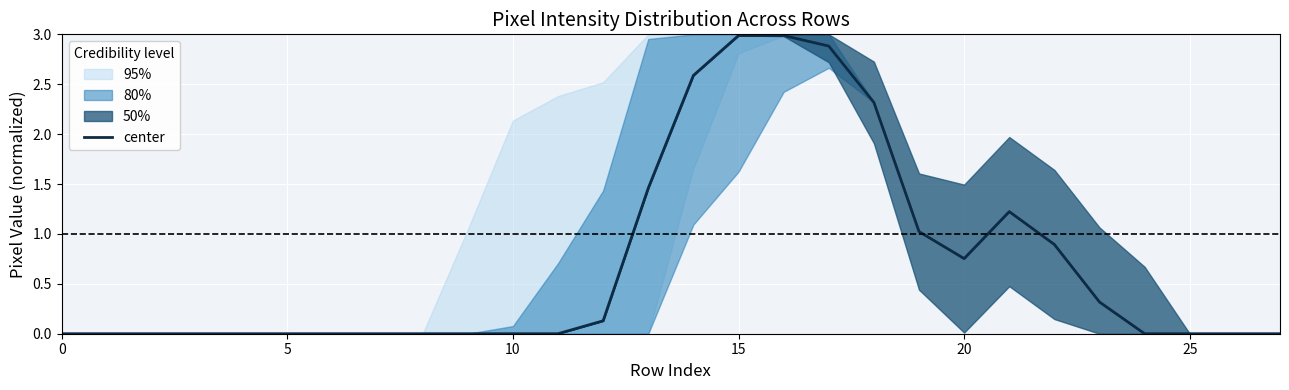

What is the maximum value for center?

3.0